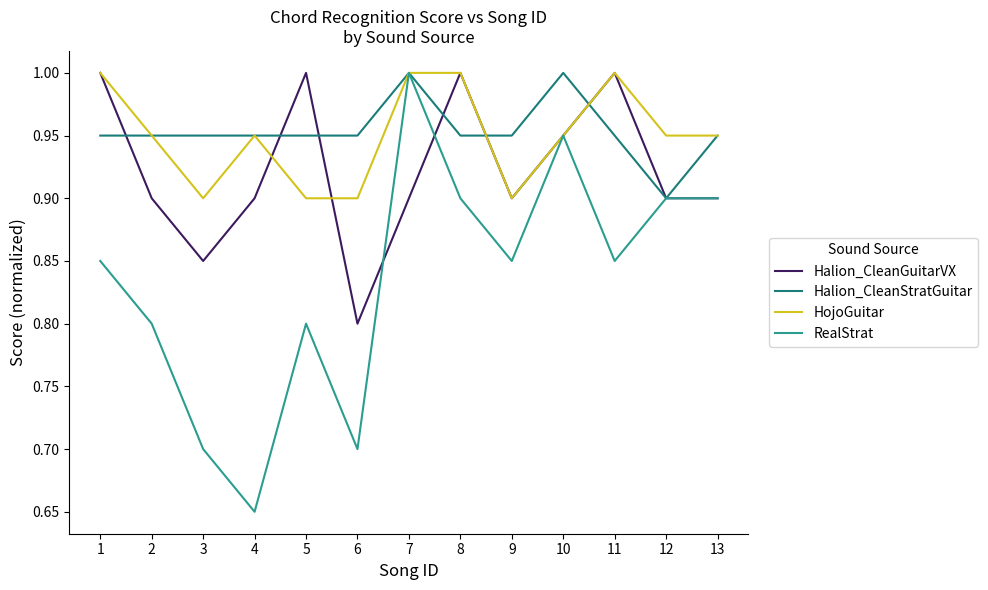

Is the value of Halion_CleanStratGuitar at 8 greater than the value of Halion_CleanGuitarVX at 5?

No